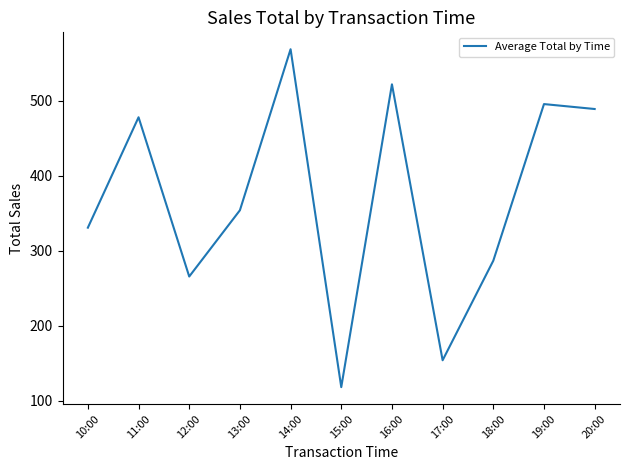

Which has a higher value, 13:00 or 12:00?

13:00